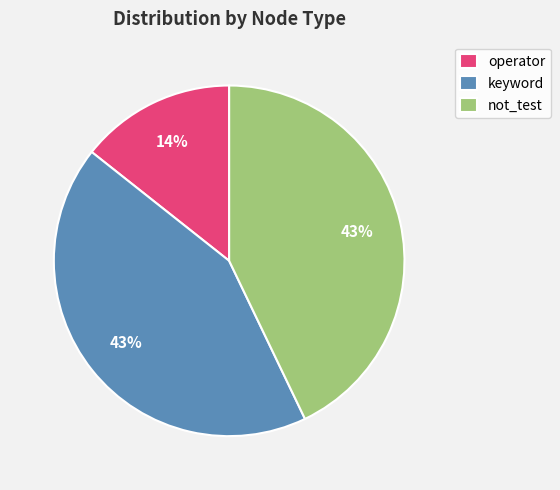

Combined, do not_test and keyword account for over 50%?

Yes